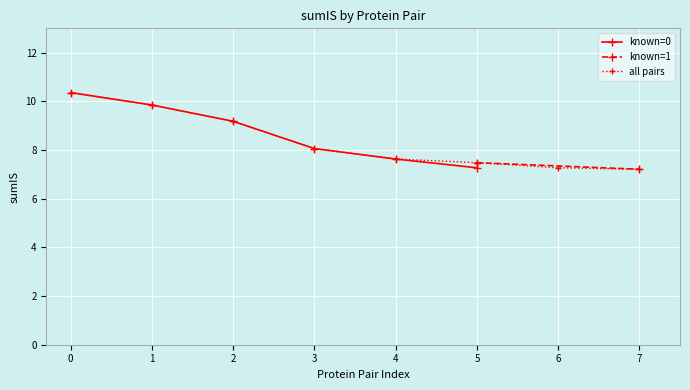

What is the value of the known=0 point at the 4th from the left?

8.1